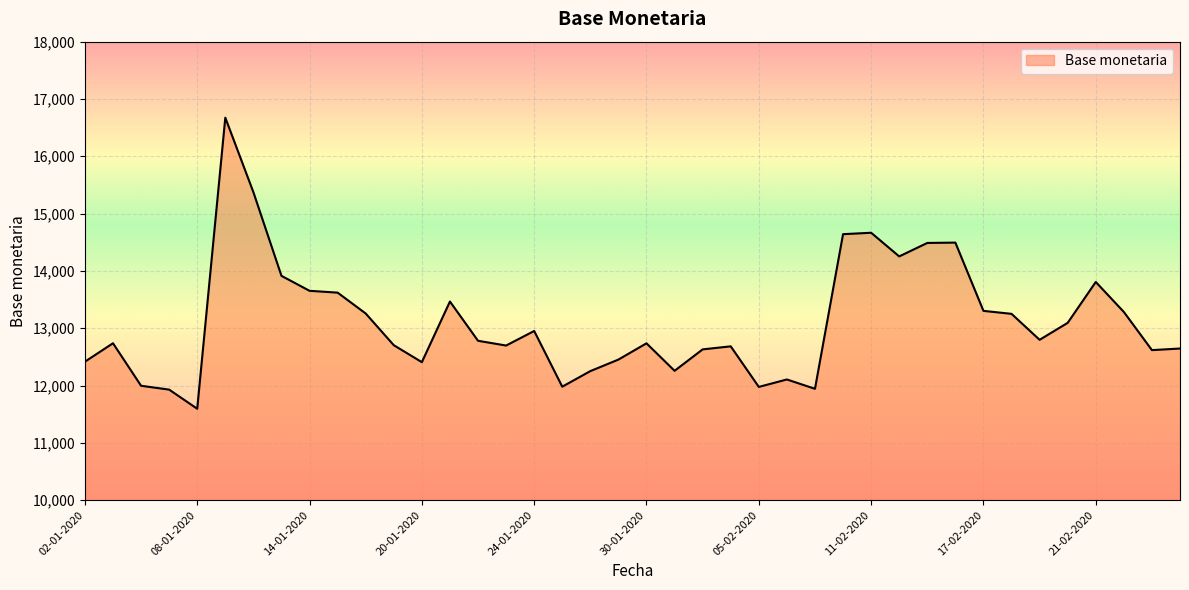

What is the maximum value shown in the chart?

16674